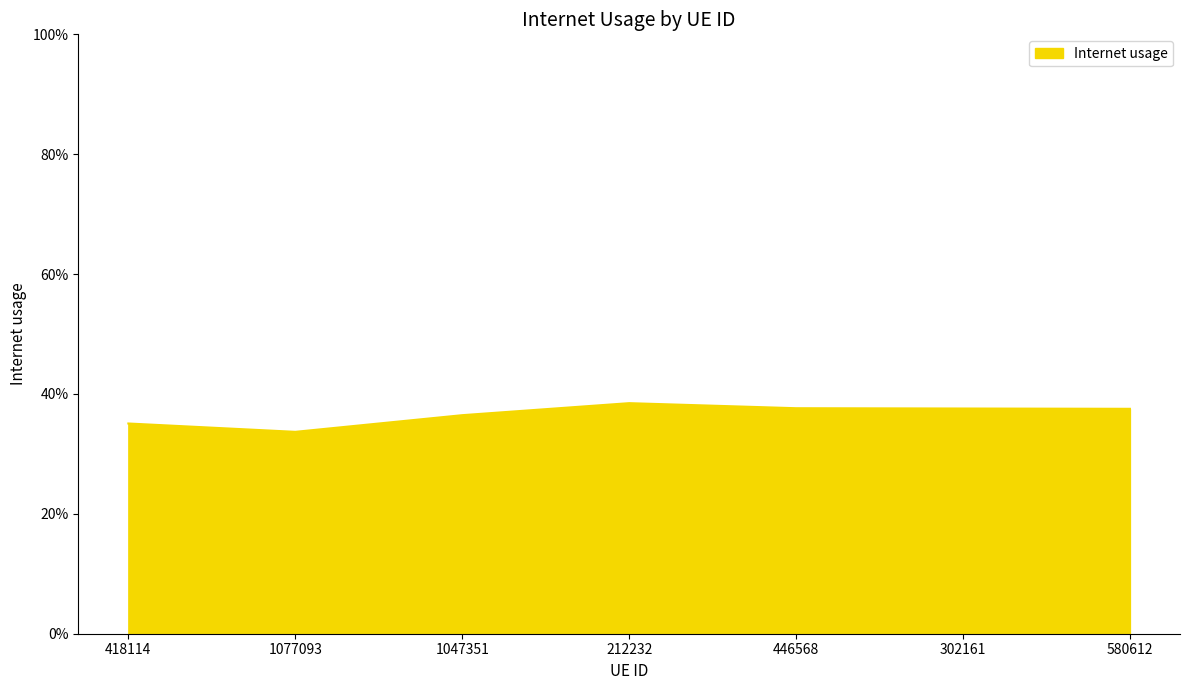

Does the chart display data point markers on the line(s)?

No